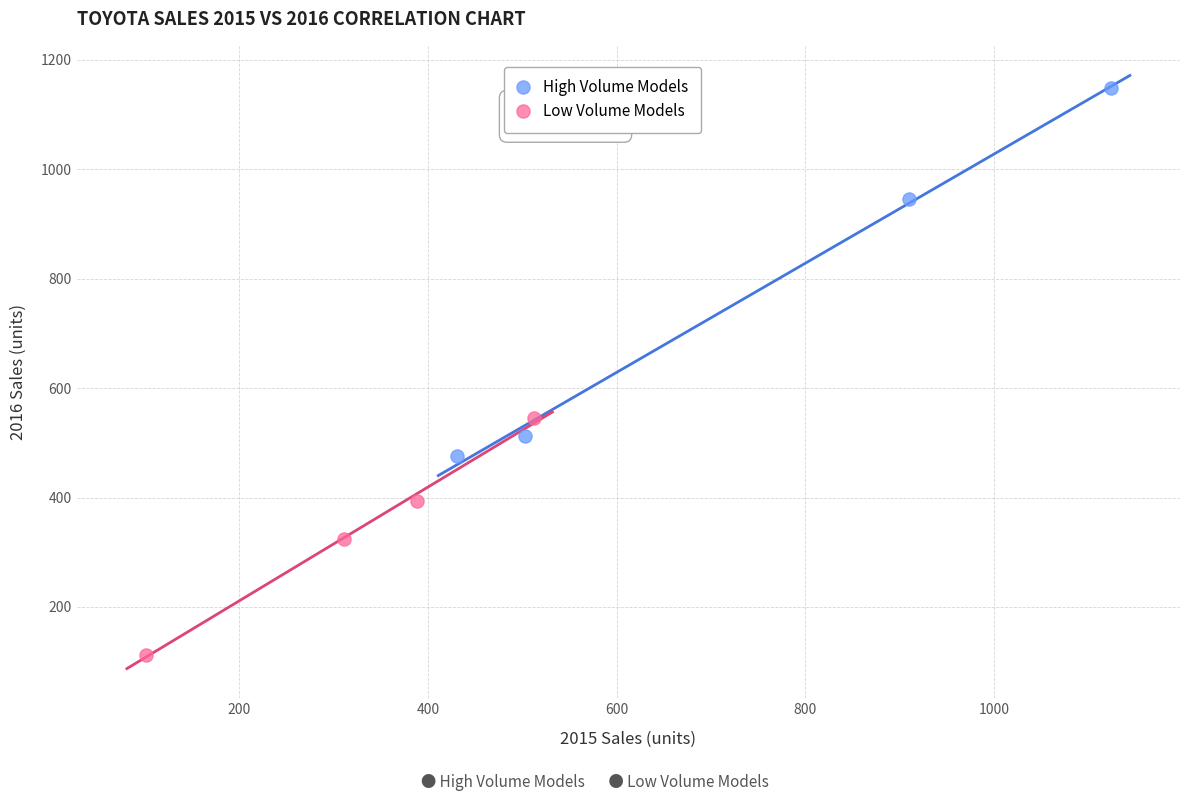

Which series has the largest Y range (max minus min)?

High Volume Models